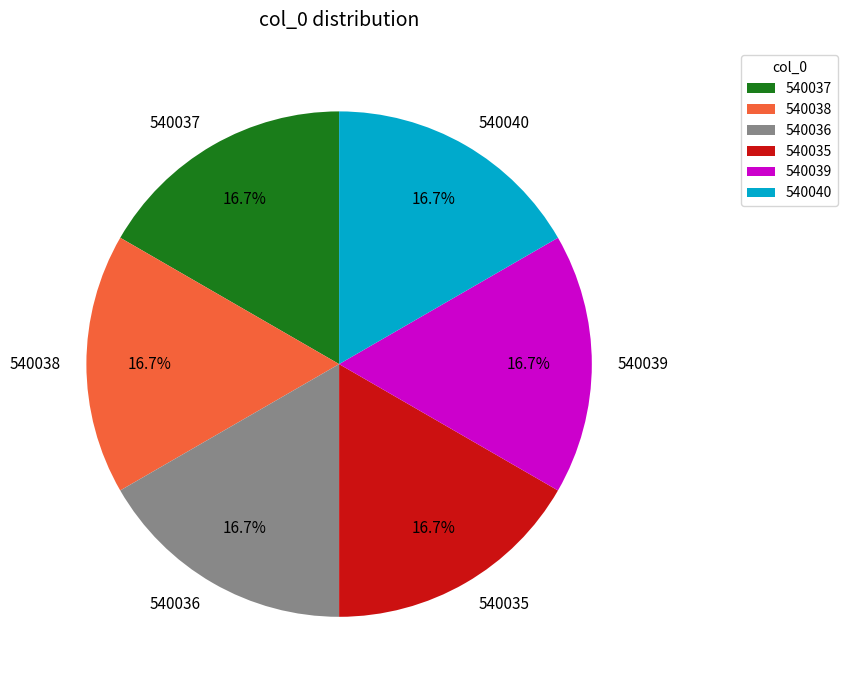

Approximately how many times larger is the value at 540035 compared to 540040?

1.0